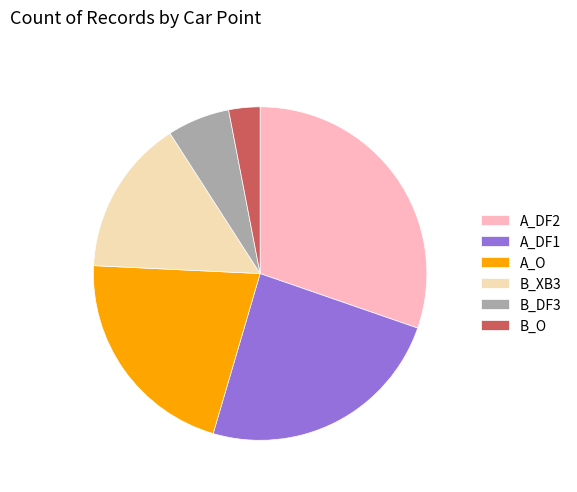

Is it true that A_DF2 is 39% of the pie?

False